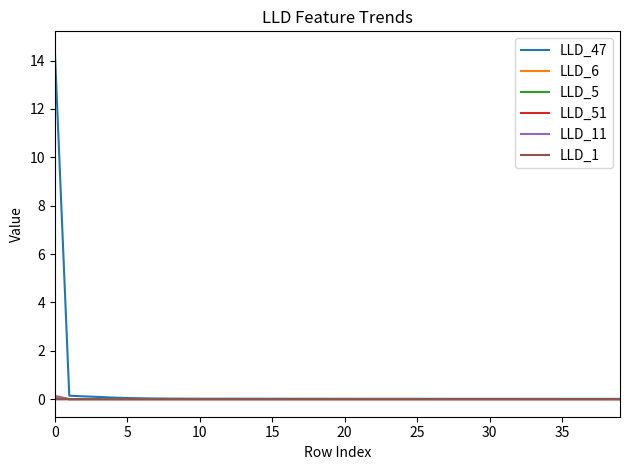

Which series has the widest spread of values?

LLD_47